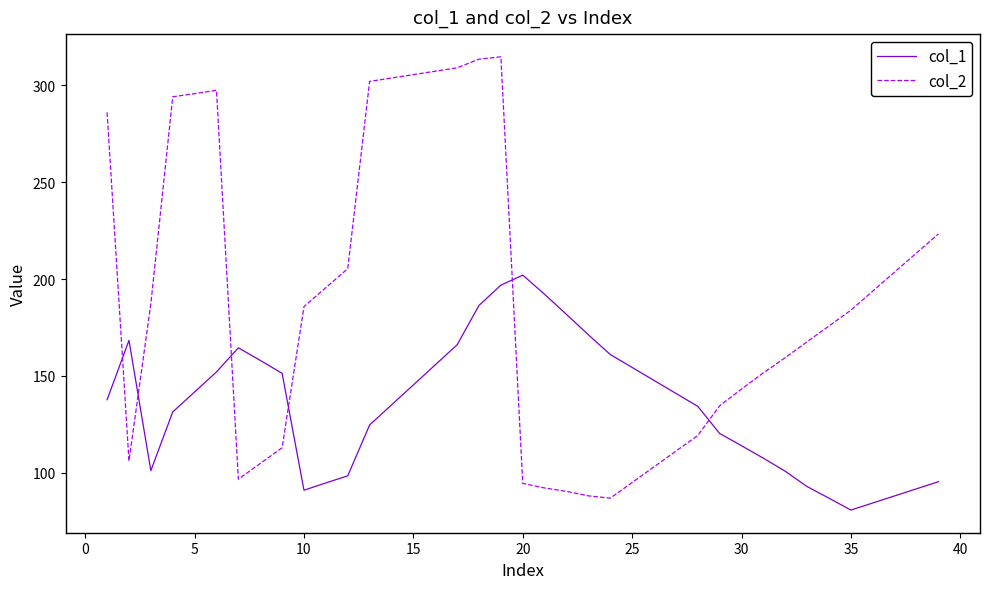

Which series has the largest range (max minus min)?

col_2